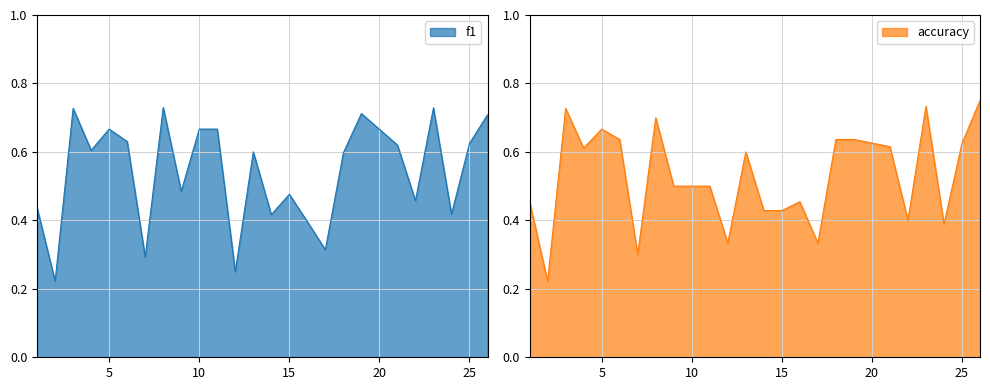

List the series in order of their peak value, highest first.

accuracy, f1